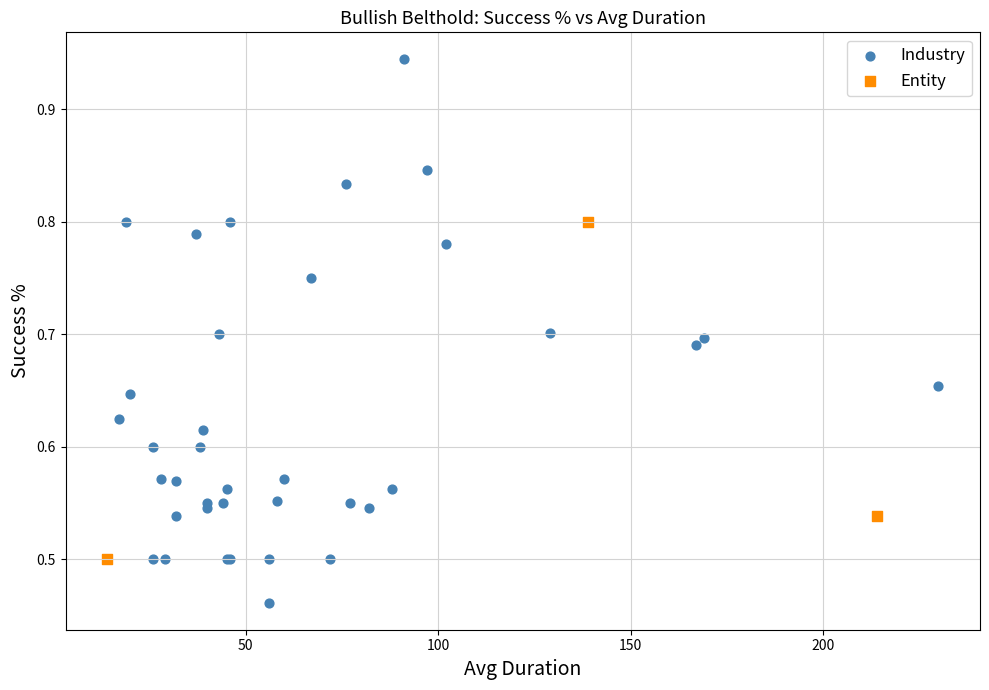

Which series has the widest spread of Y values?

Industry